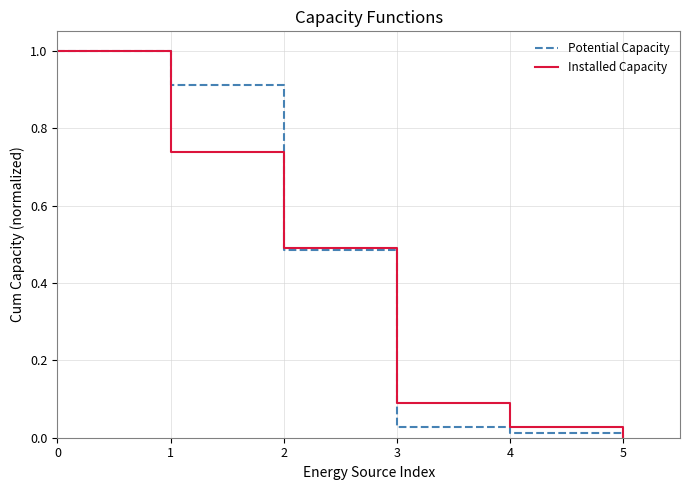

Is the value of Installed Capacity at 0 greater than the value of Potential Capacity at 3?

Yes